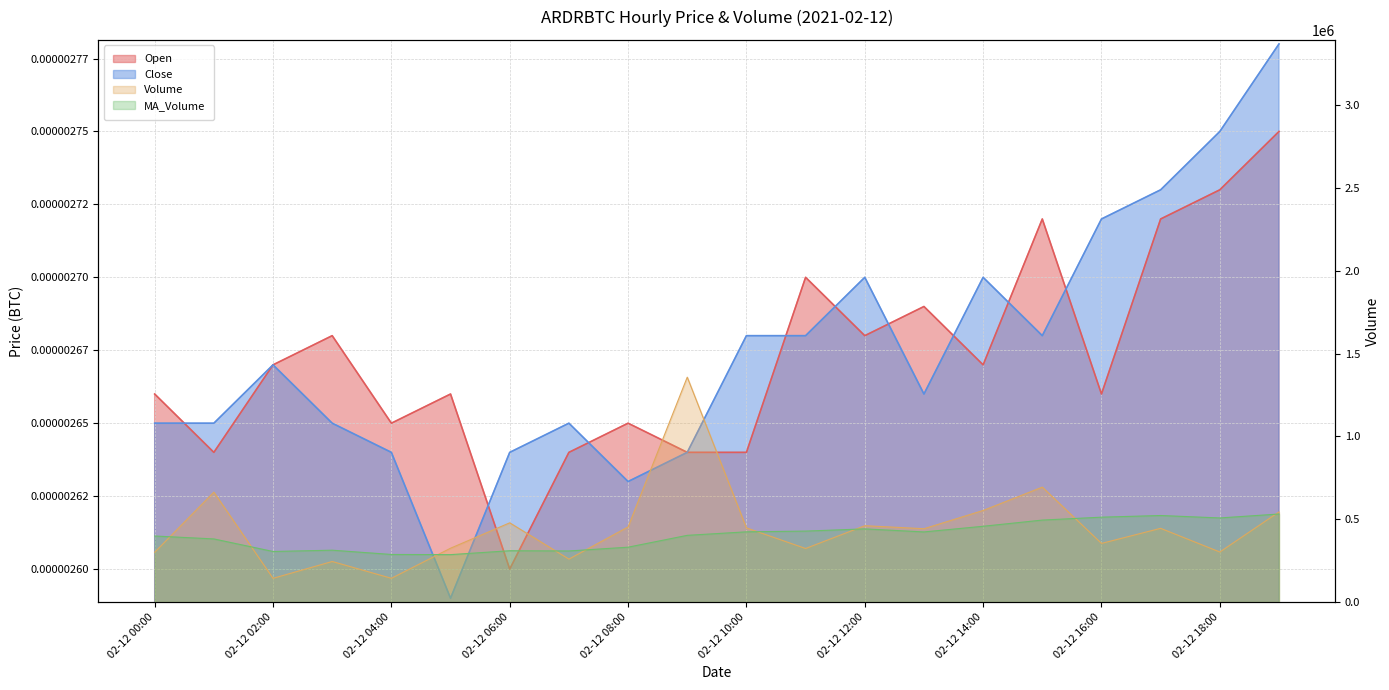

The MA_Volume series shows 531623.4 at 2021-02-12 19:00:00. True or false?

True